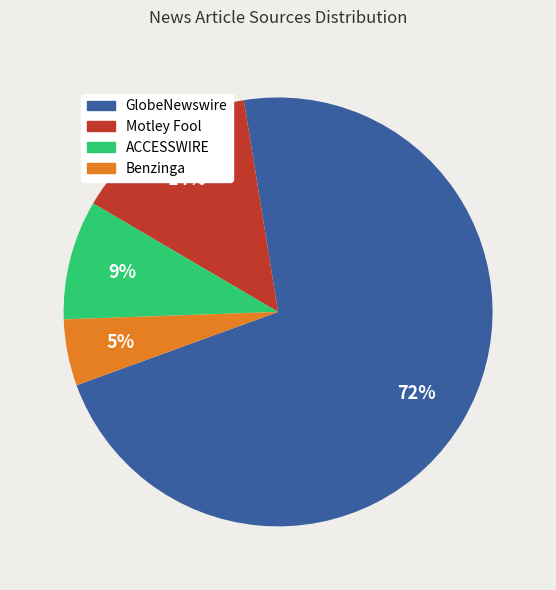

What percentage is the ACCESSWIRE slice, to the nearest percent?

9%